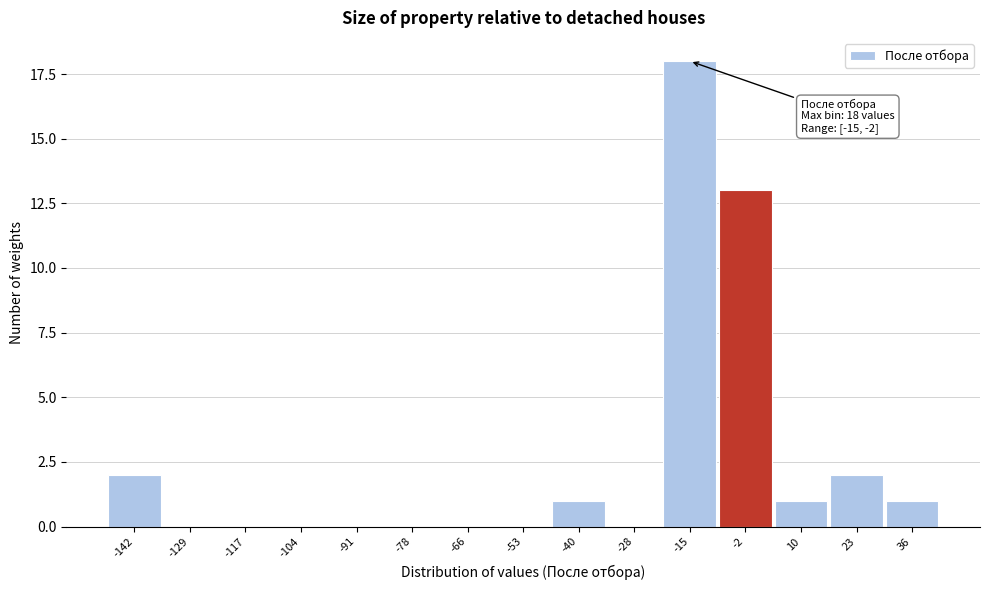

Reading left to right, what are all the values shown in this chart?

-142=2	-129=0	-117=0	-104=0	-91=0	-78=0	-66=0	-53=0	-40=1	-28=0	-15=18	-2=13	10=1	23=2	36=1